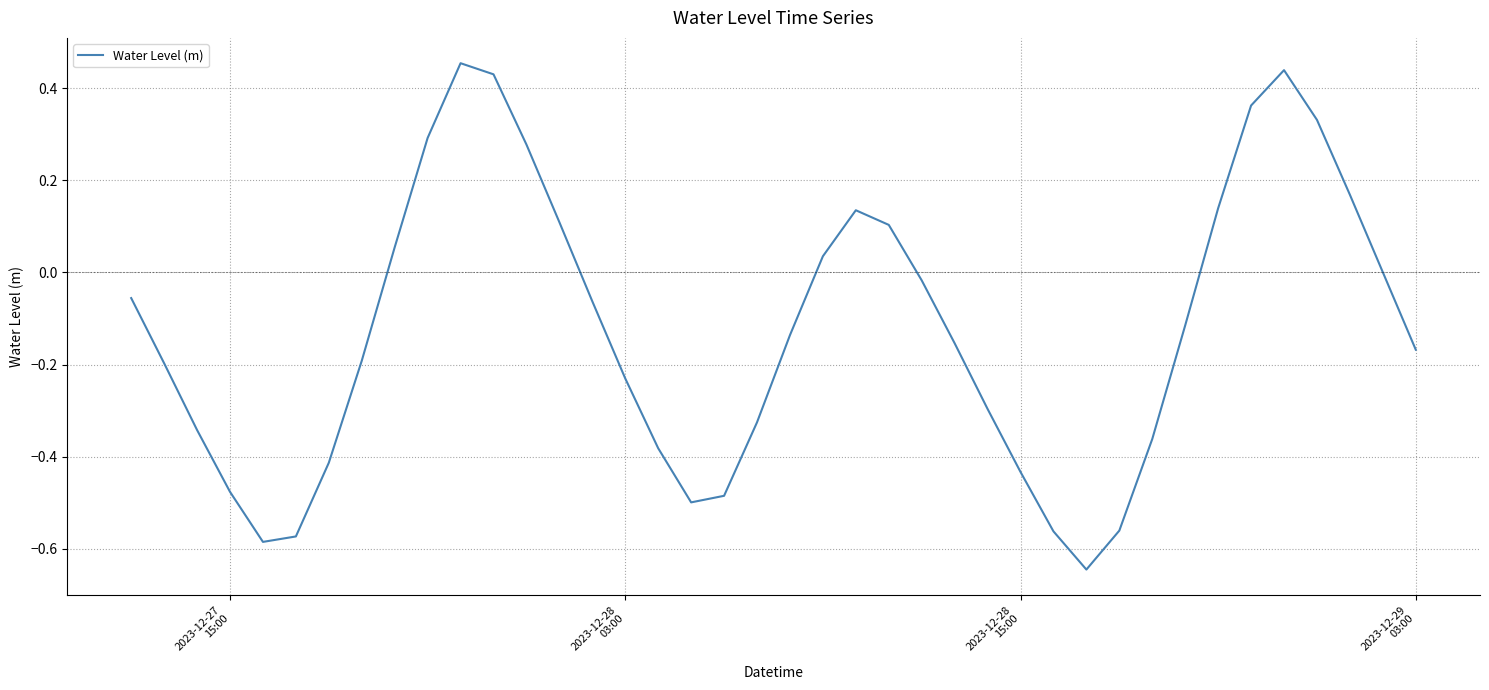

What is the difference between the maximum and minimum values?

1.1